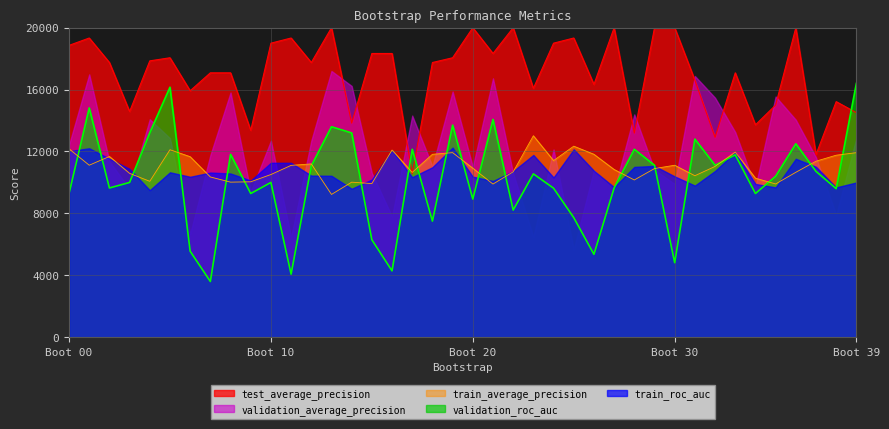

Which has a higher value, 15 or 12?

15